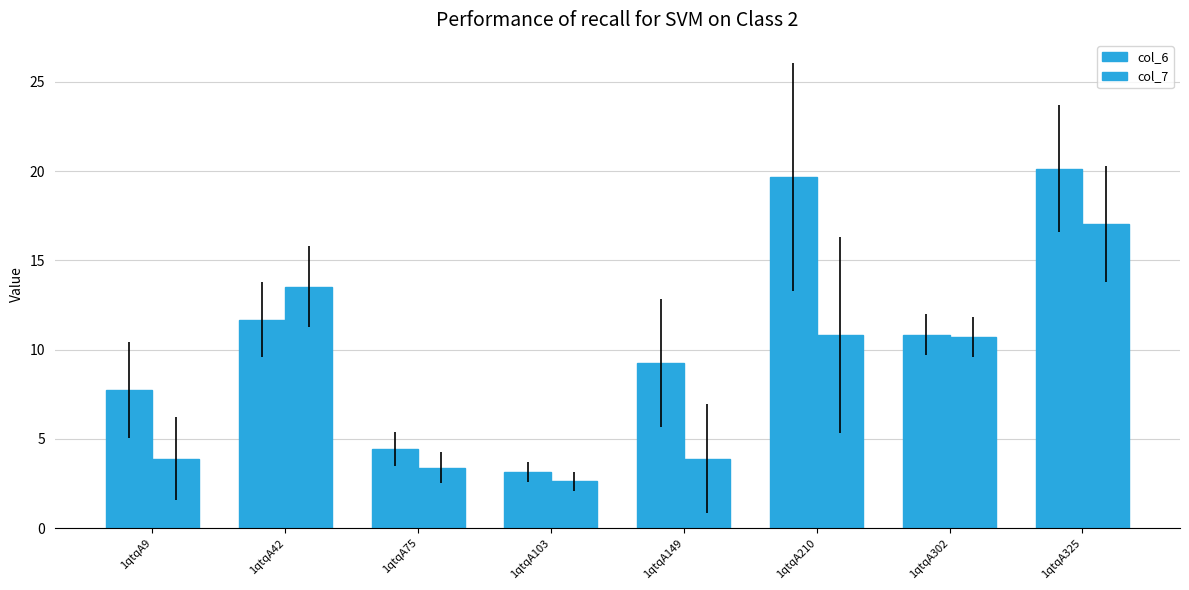

Is it true that col_7 equals 3.9 at 1qtqA149?

True